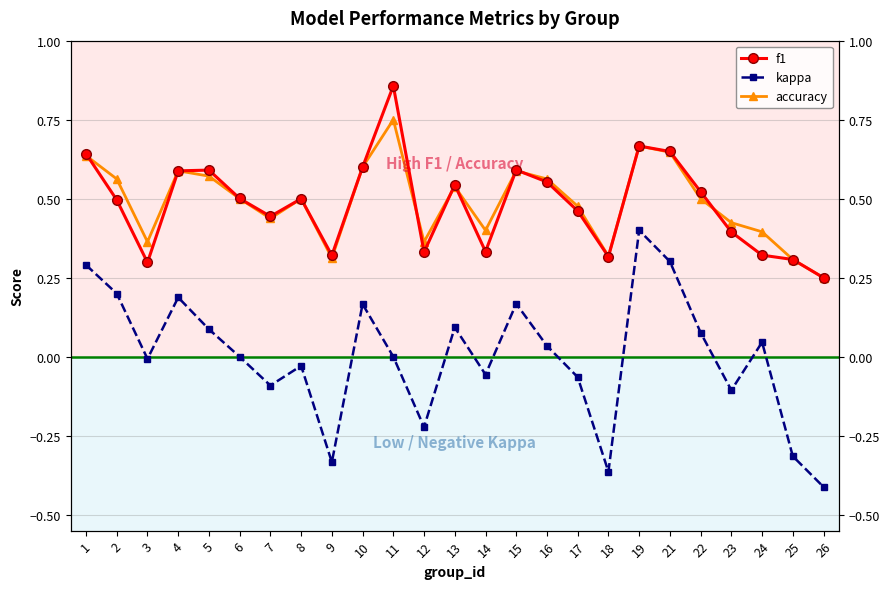

What is the spread (max minus min) of values at 1?

0.4